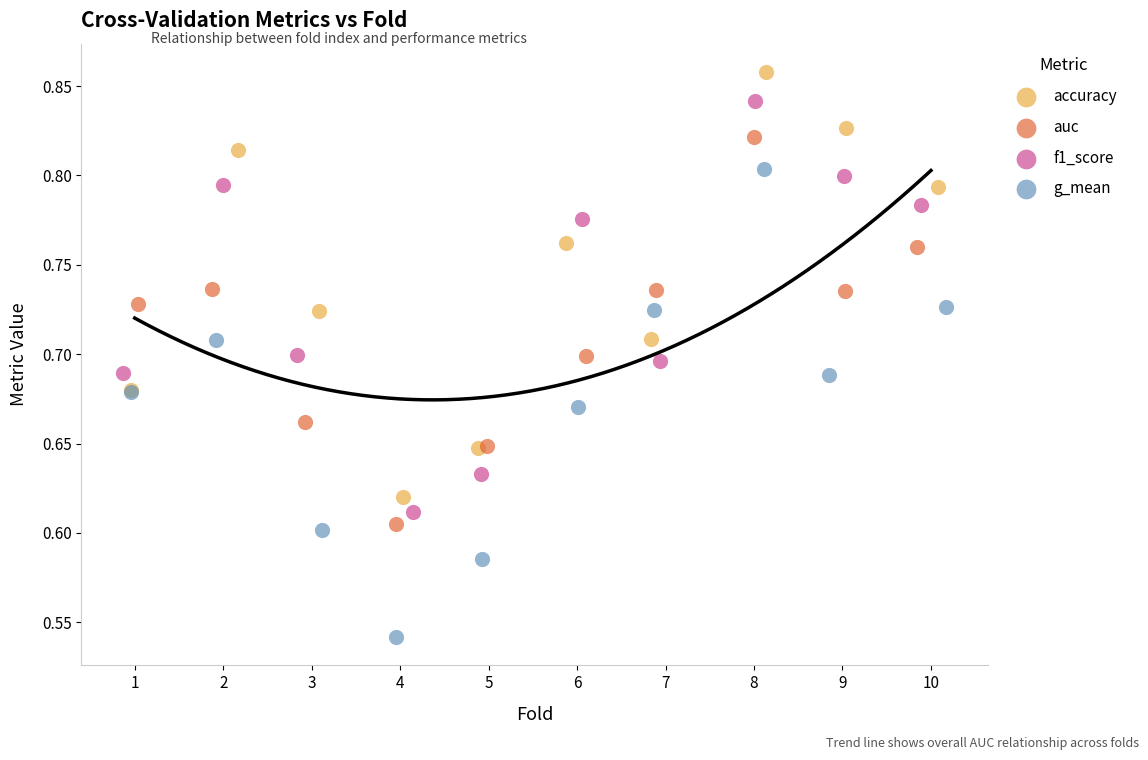

Which series has the largest Y range (max minus min)?

g_mean